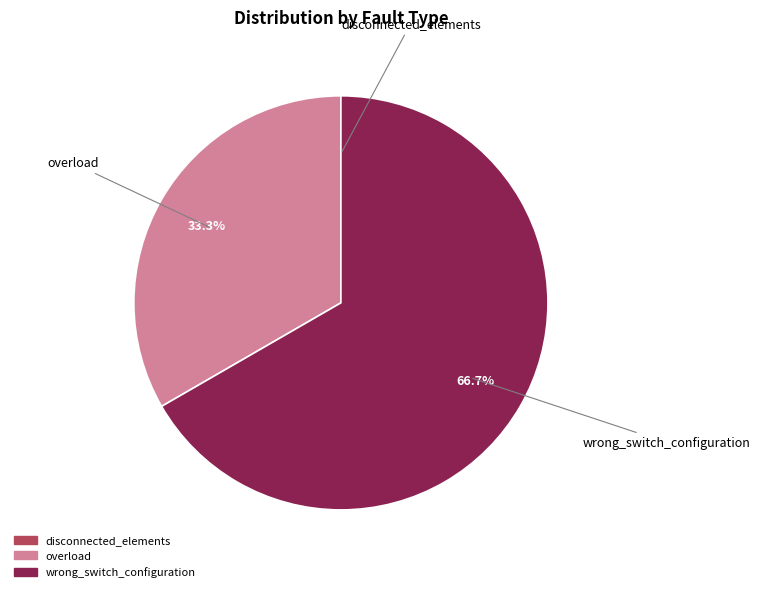

What is the largest slice in the pie chart?

wrong_switch_configuration